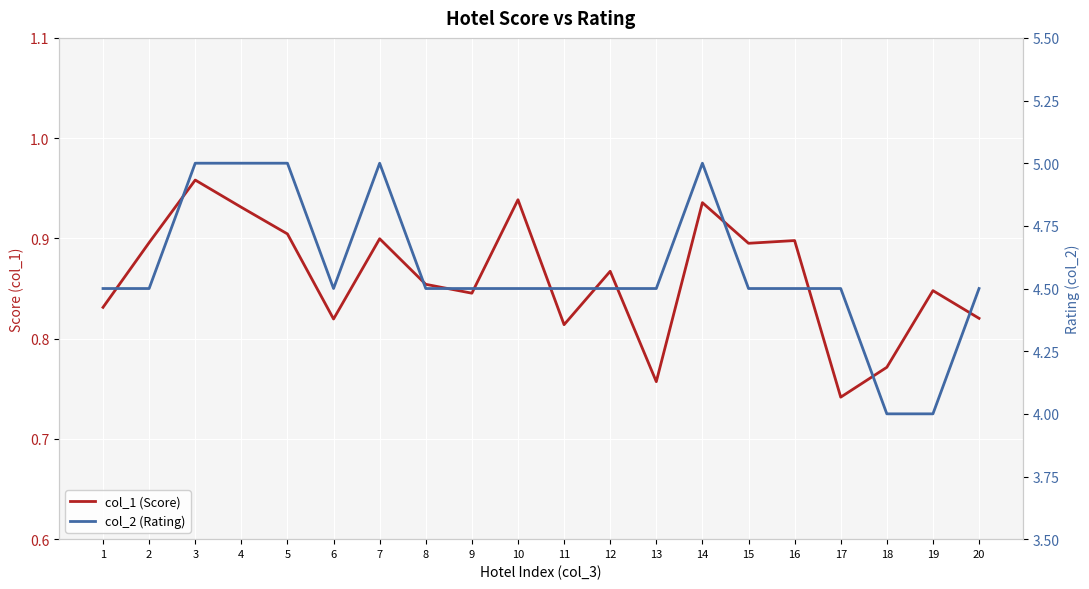

At which label does col_1 (Score) reach its peak?

3